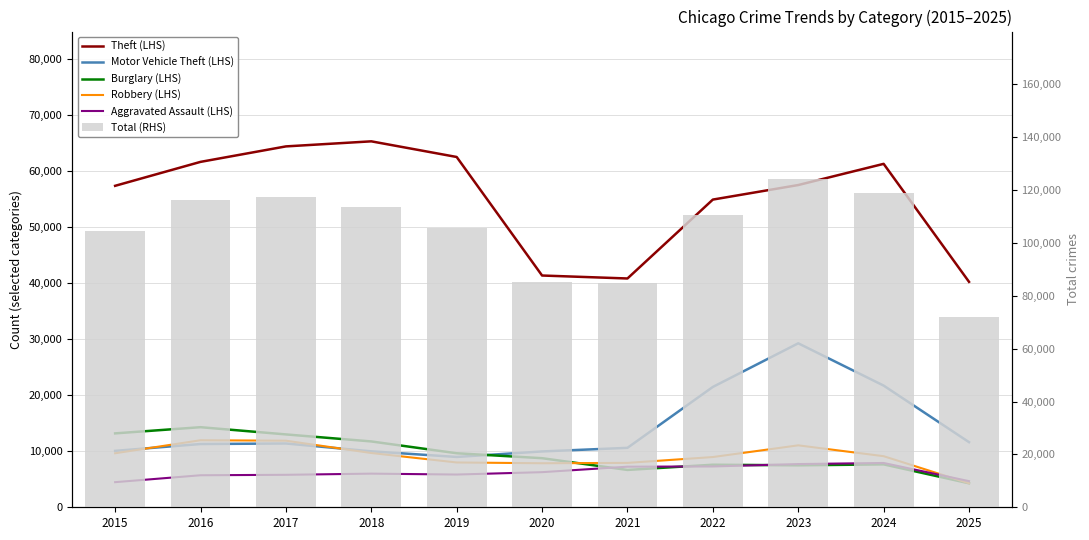

At which category is the sum across all series the highest?

2023